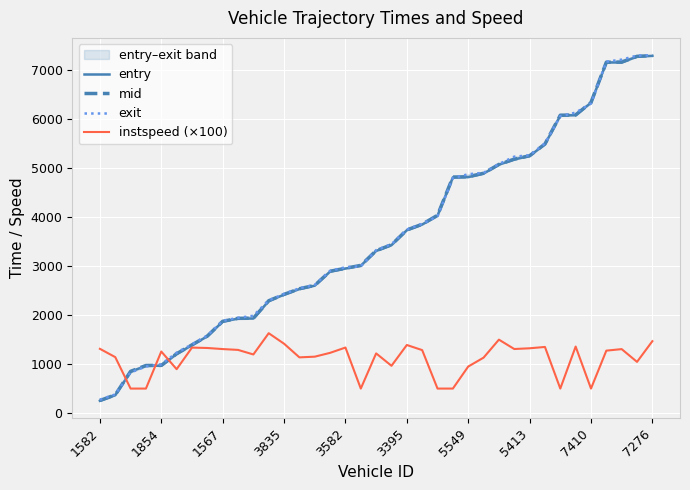

How many values in the instspeed (×100) series exceed 1255?

18